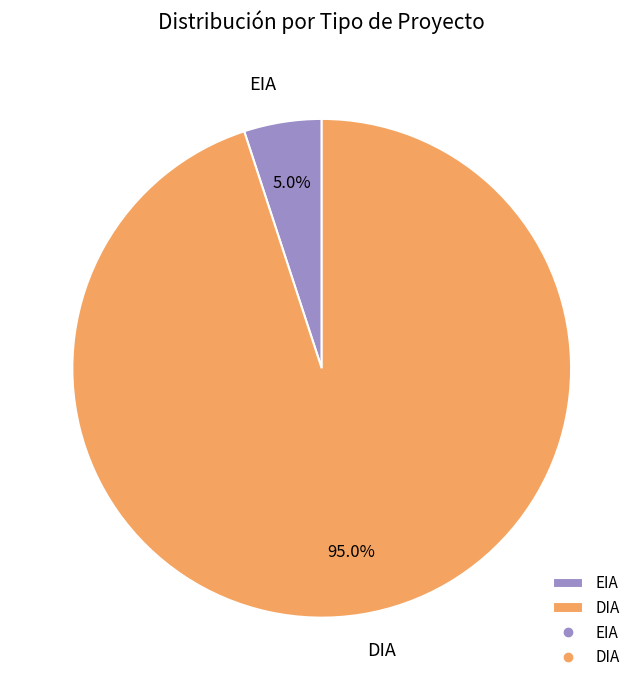

What percentage is the DIA slice, to the nearest percent?

95%